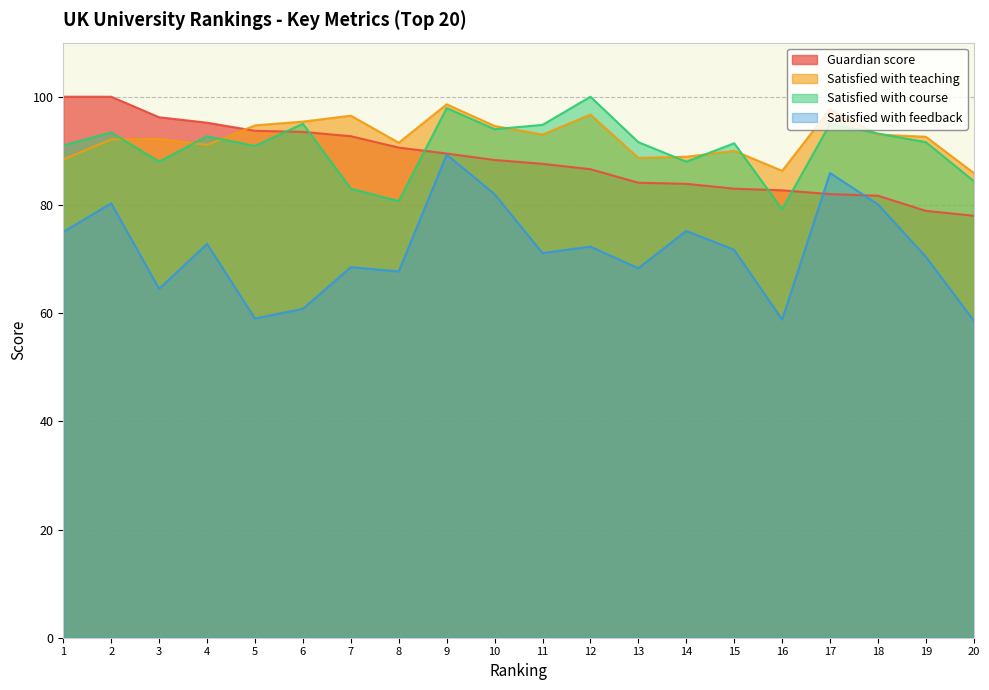

How many lines are shown in the chart?

4